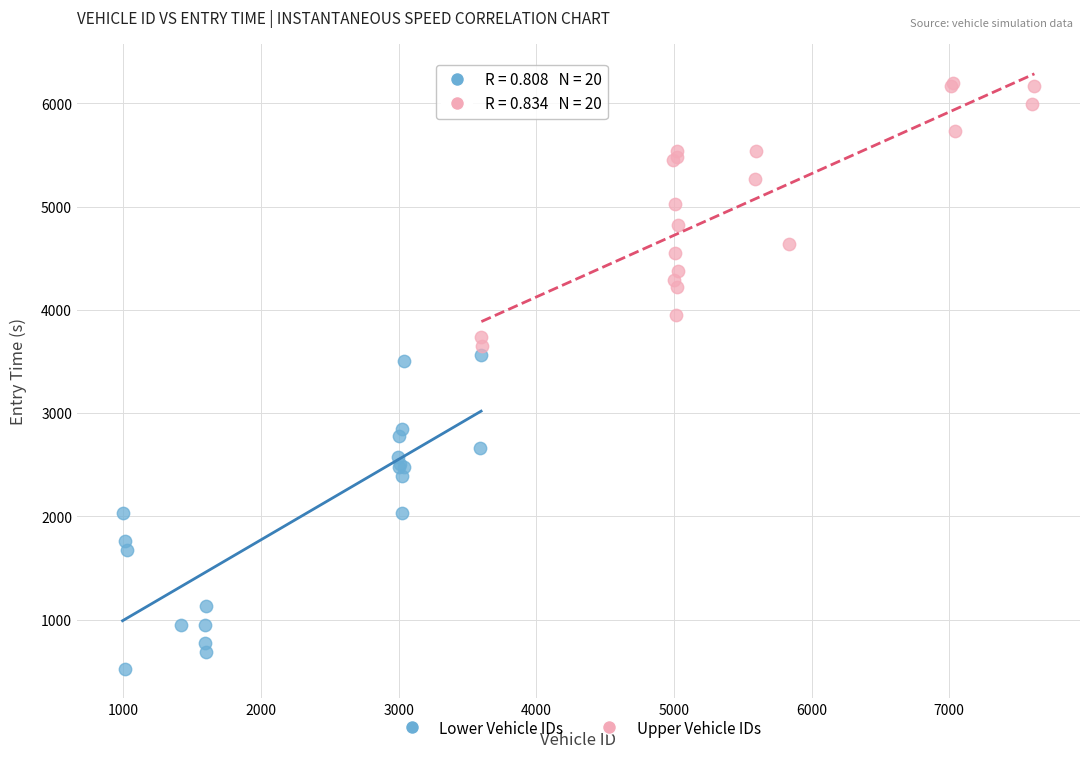

Which series contains the highest Y value?

Upper Vehicle IDs